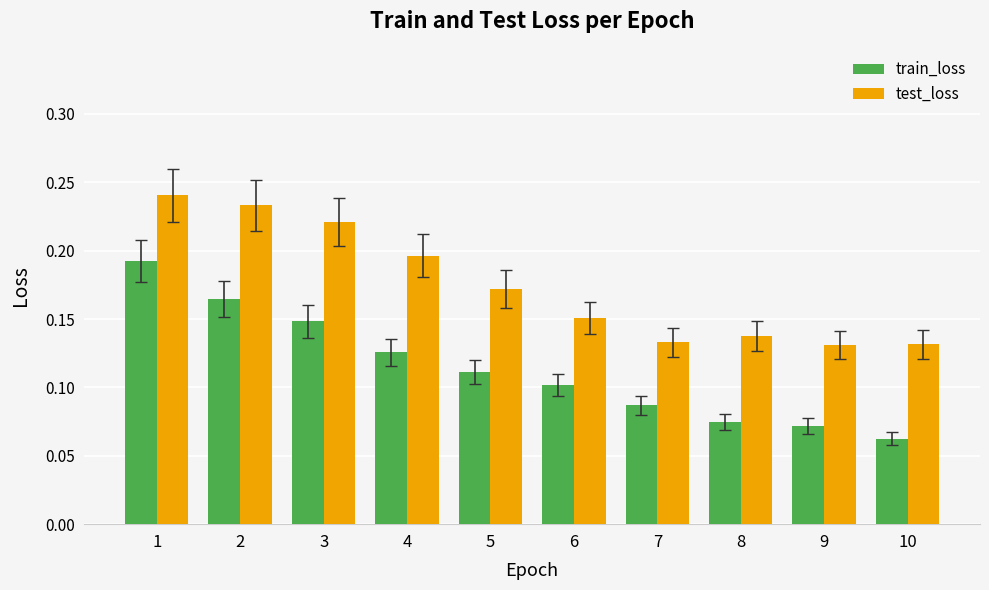

Between 3 and 9, which series saw the biggest shift?

test_loss